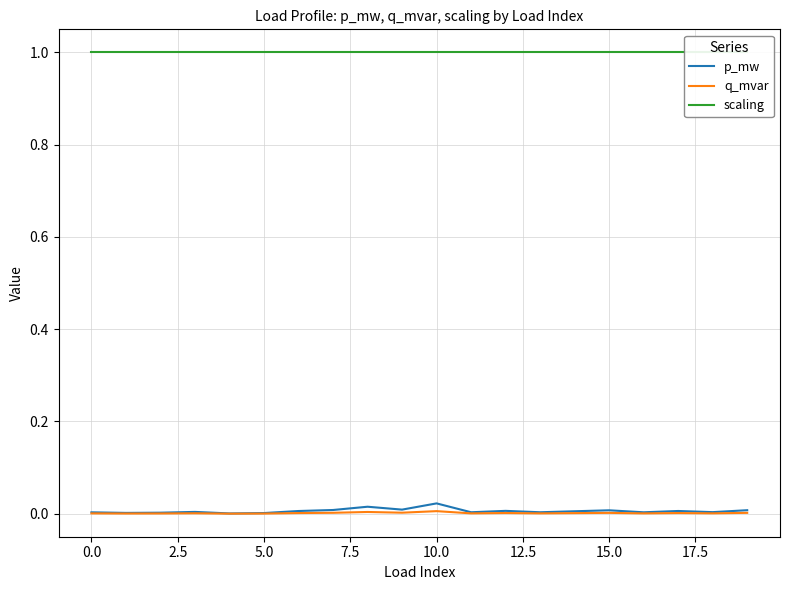

What is the total value across all series at 17.5?

1.0